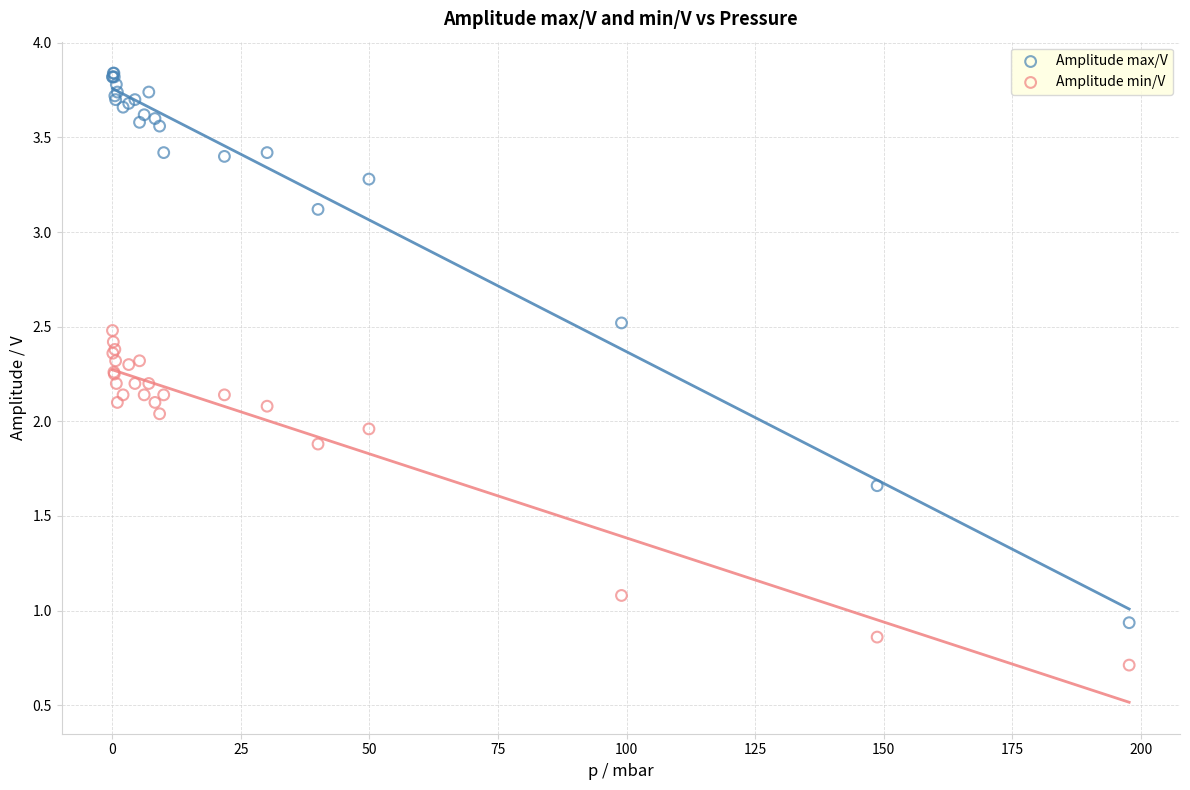

Which series has the widest spread of Y values?

Amplitude max/V